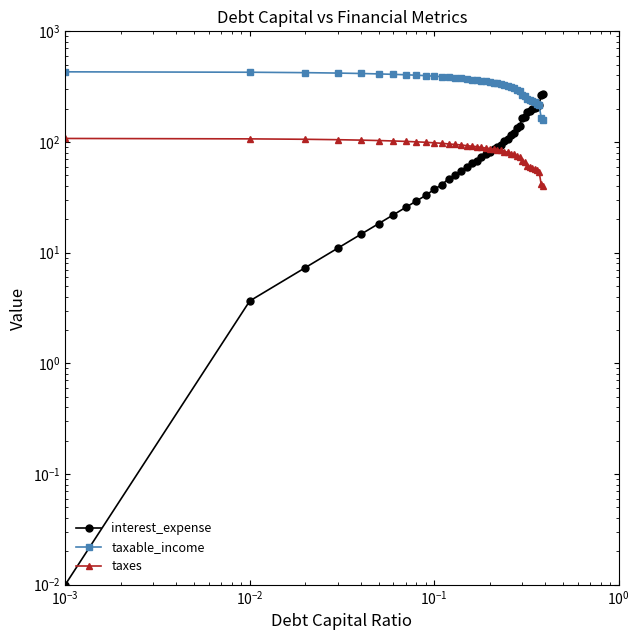

At how many categories does at least one series exceed 188?

40